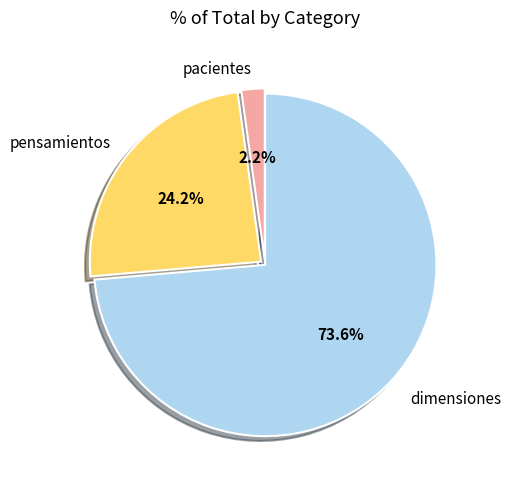

Is there a majority slice in this chart?

Yes